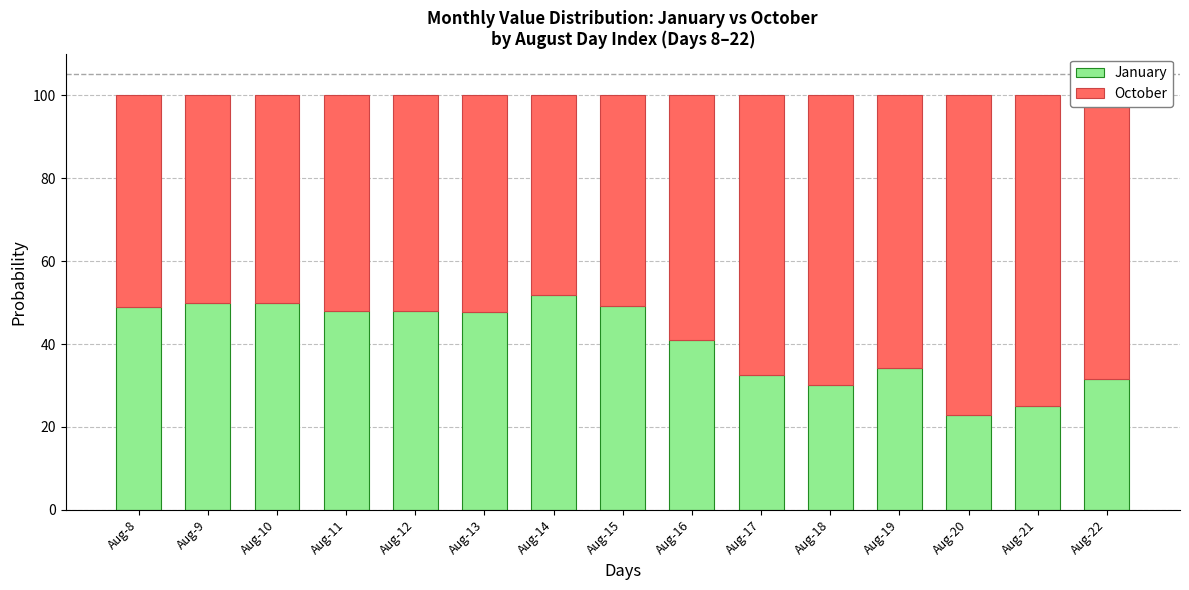

Where is January nearest to the value 37?

Aug-19